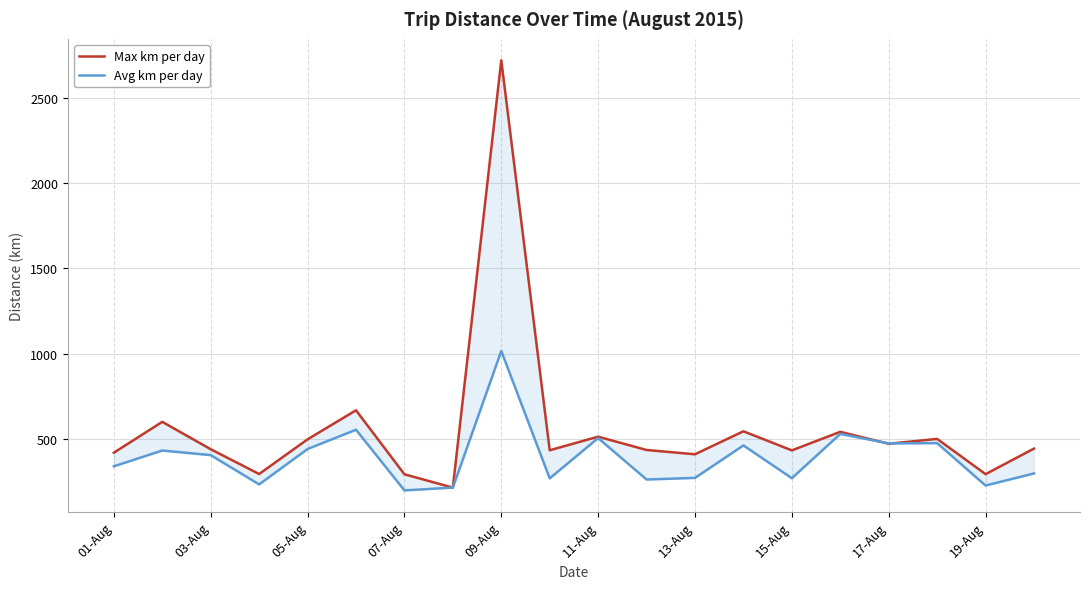

How many values in the Avg km per day series are below 403?

10